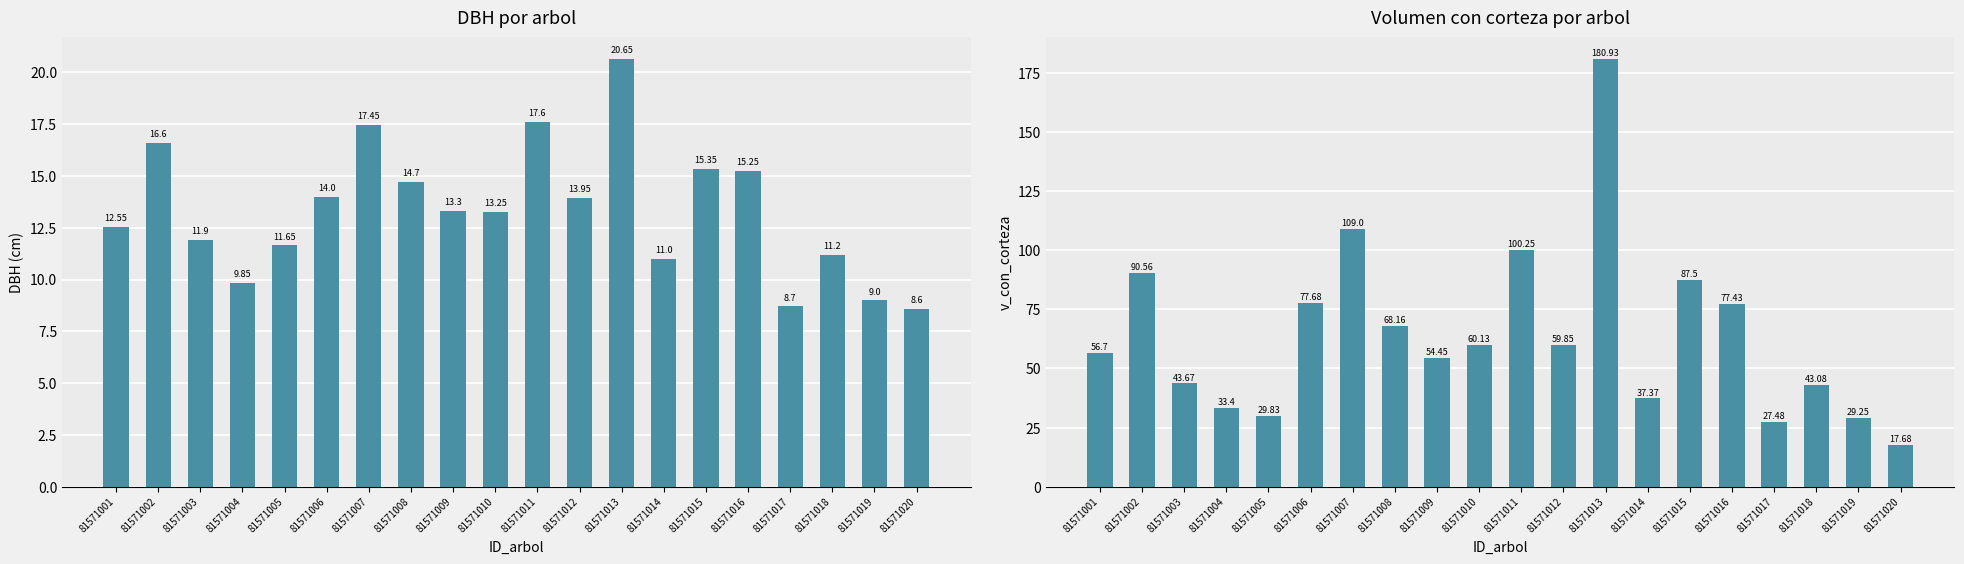

Which series has the largest range (max minus min)?

v_con_corteza